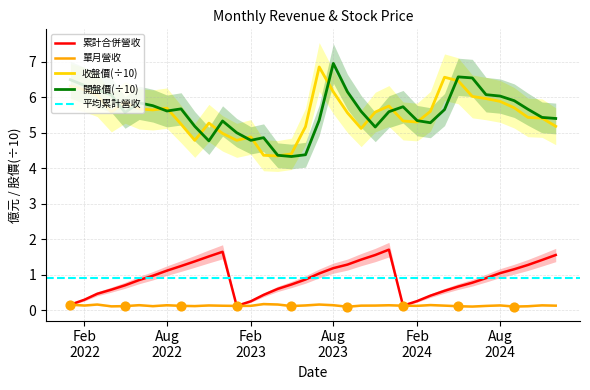

Which series reaches the minimum Y coordinate?

累計營收(單月)